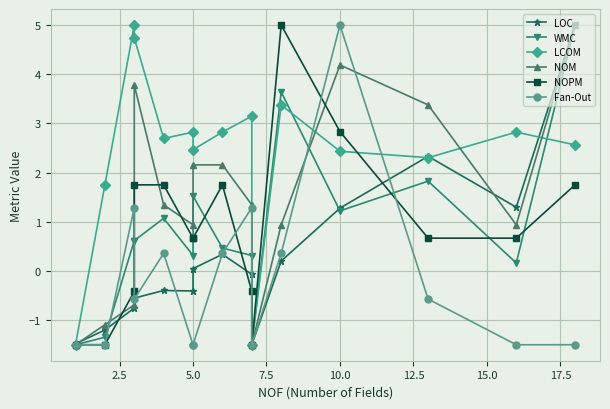

What is the minimum value for Fan-Out?

-1.5